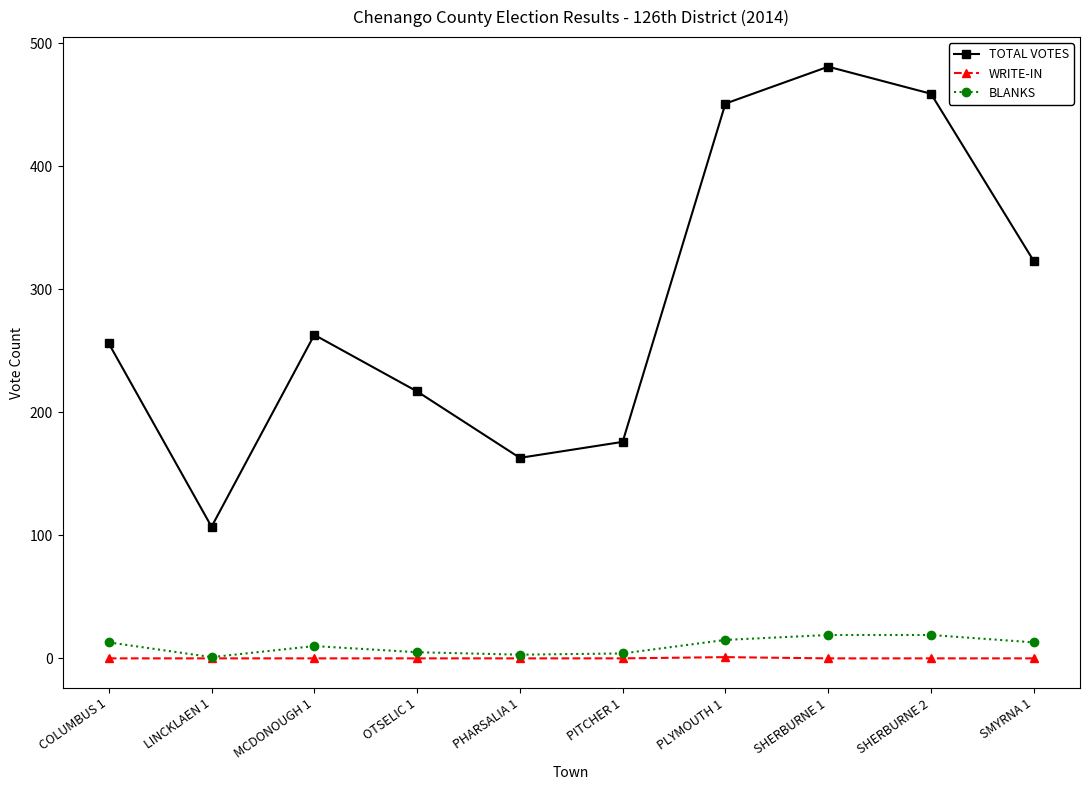

How many interior local valleys does the TOTAL VOTES series have?

2